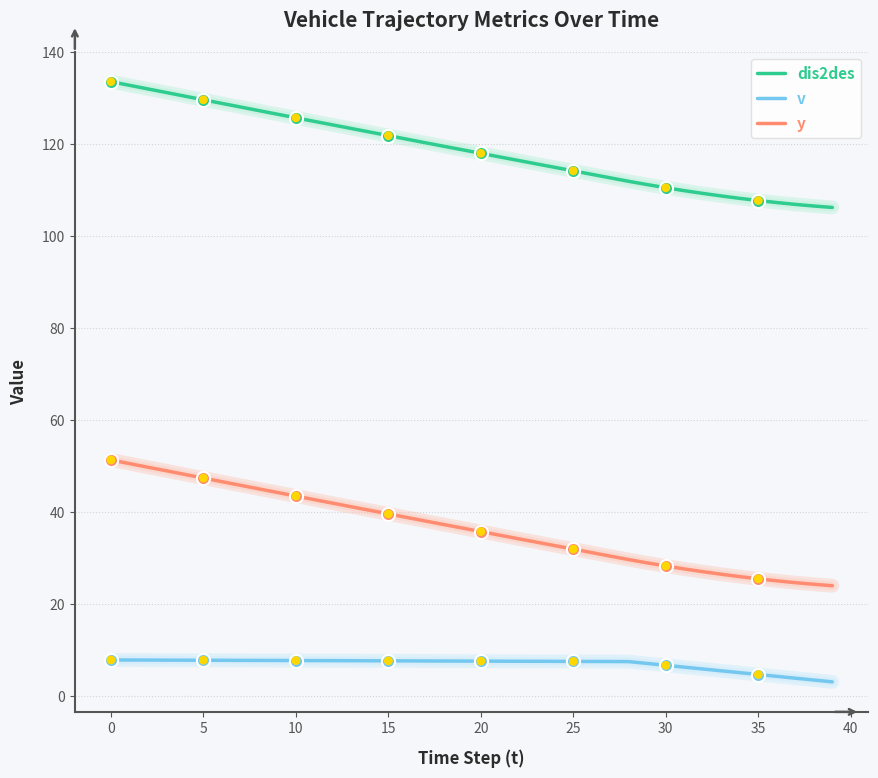

At how many categories does at least one series exceed 28?

40